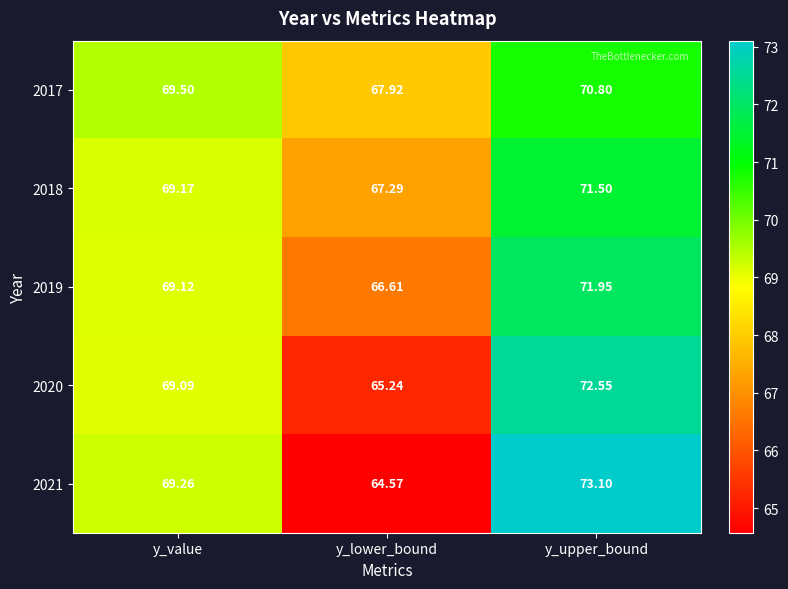

Which category has the lowest value across all series?

y_lower_bound